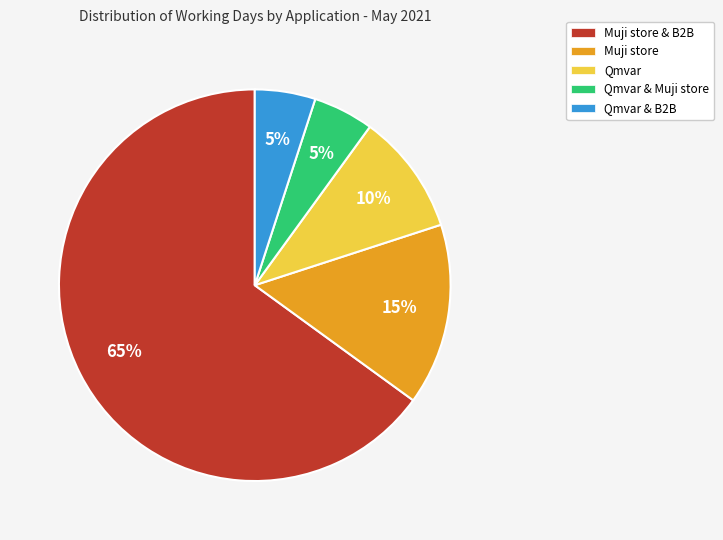

Is the sum of Qmvar and Qmvar & B2B greater than half?

No